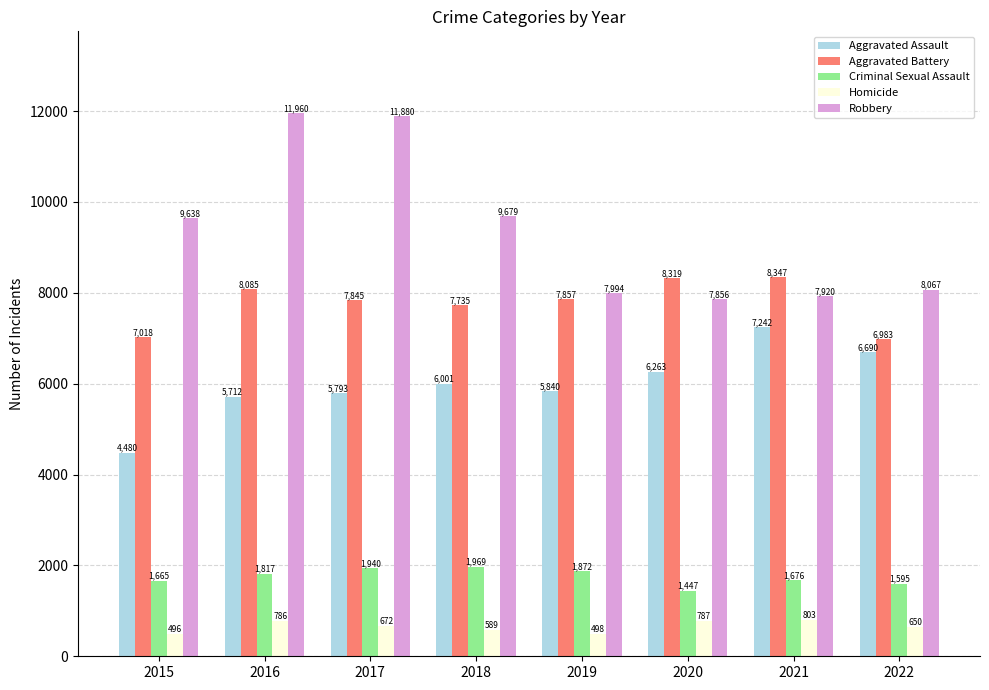

How many bars are there in total?

40